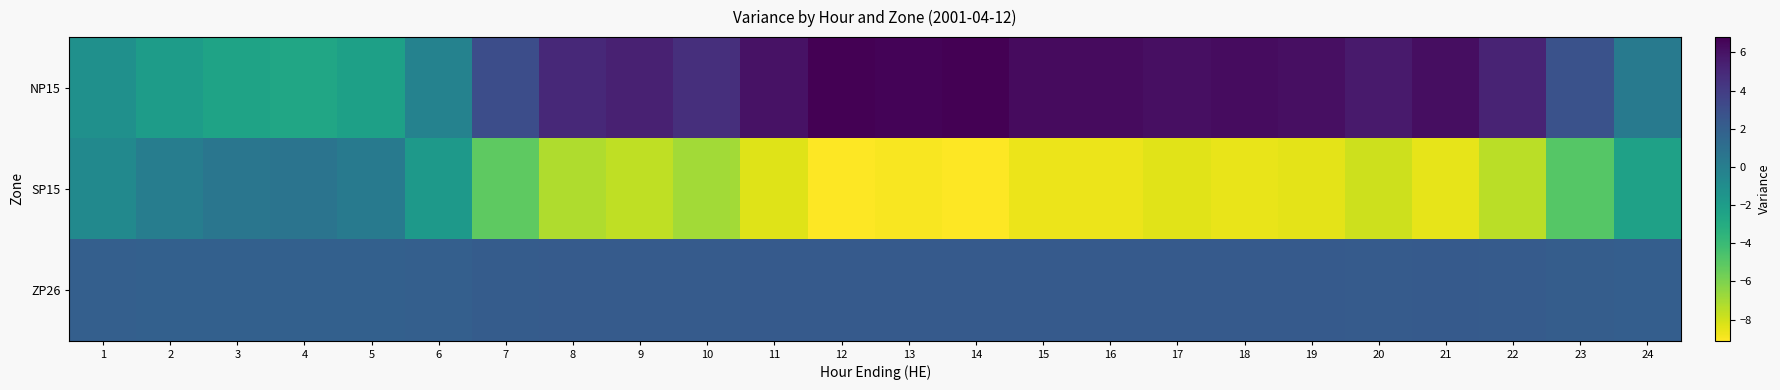

Which has a higher value, 17 or 5?

17